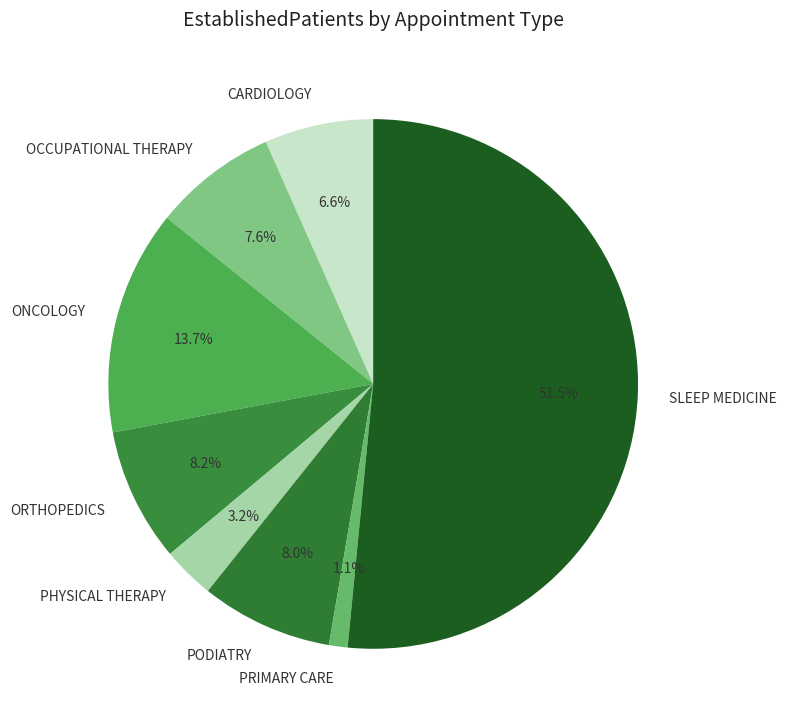

The OCCUPATIONAL THERAPY slice represents 8% of the pie. True or false?

True